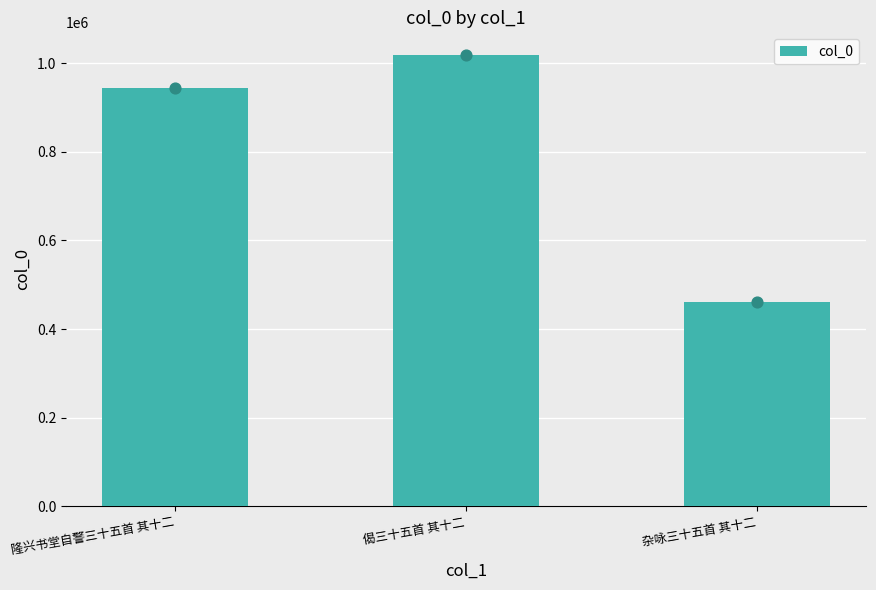

Which has a higher value, 杂咏三十五首 其十二 or 隆兴书堂自警三十五首 其十二?

隆兴书堂自警三十五首 其十二